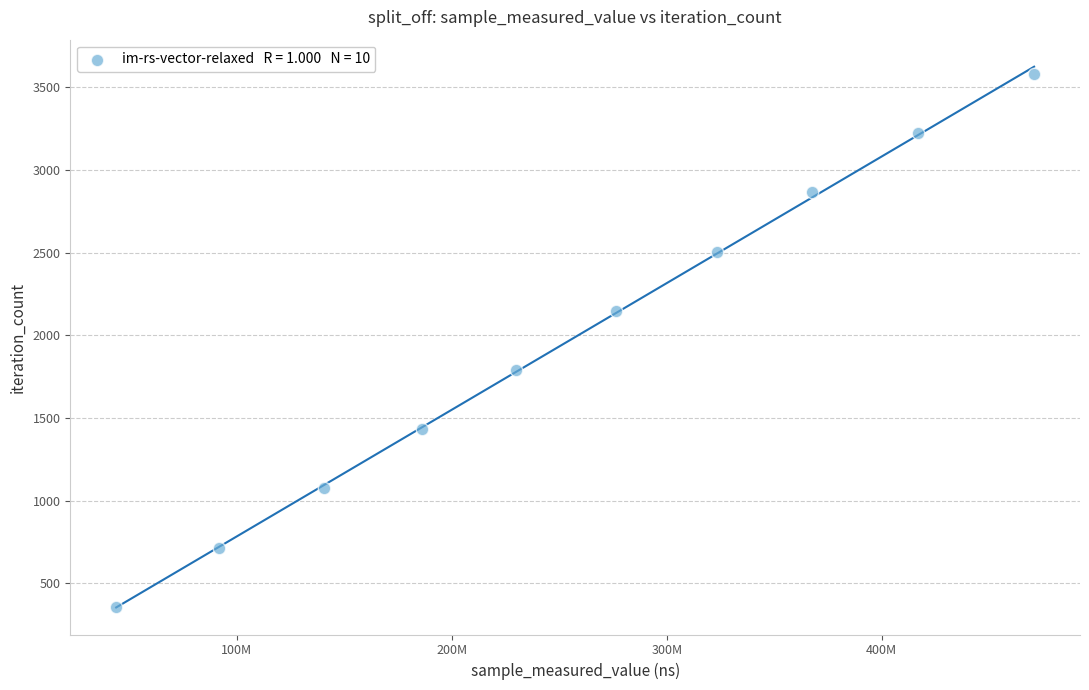

What is the range of X values (max minus min)?

427100503